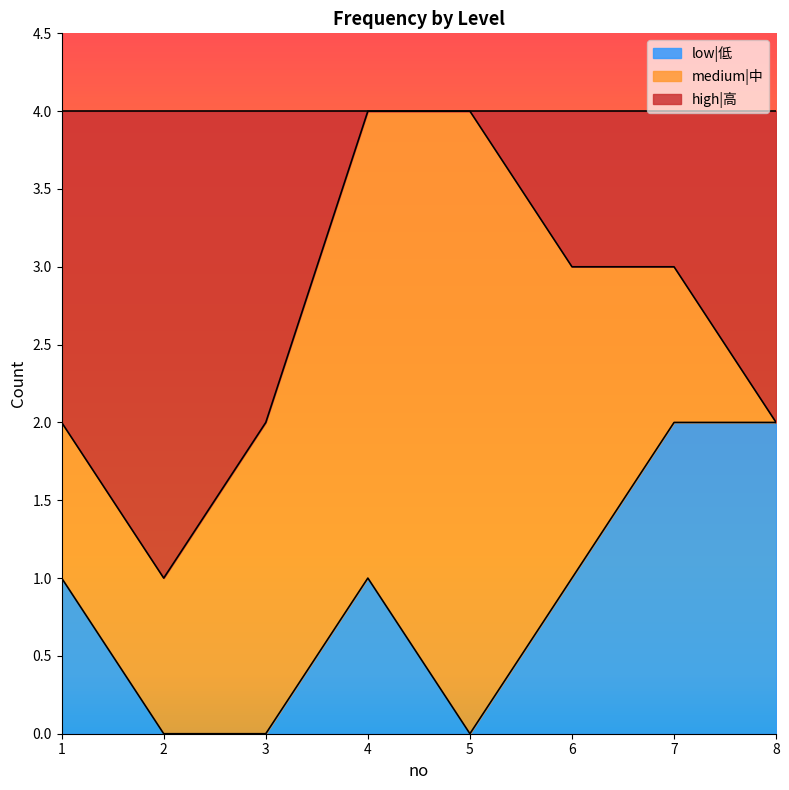

Is it true that low|低 equals 0 at 3?

True